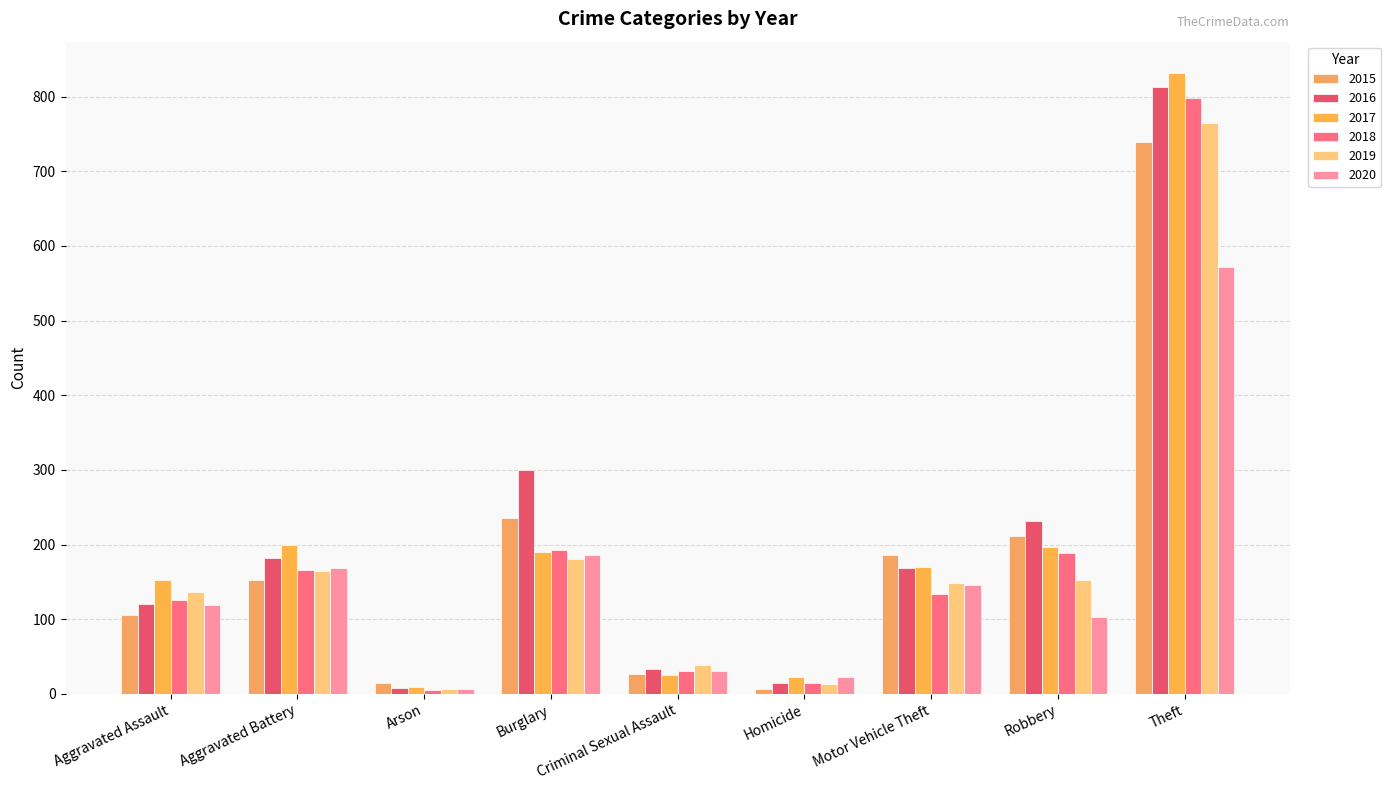

What is the spread (max minus min) of values at Motor Vehicle Theft?

52